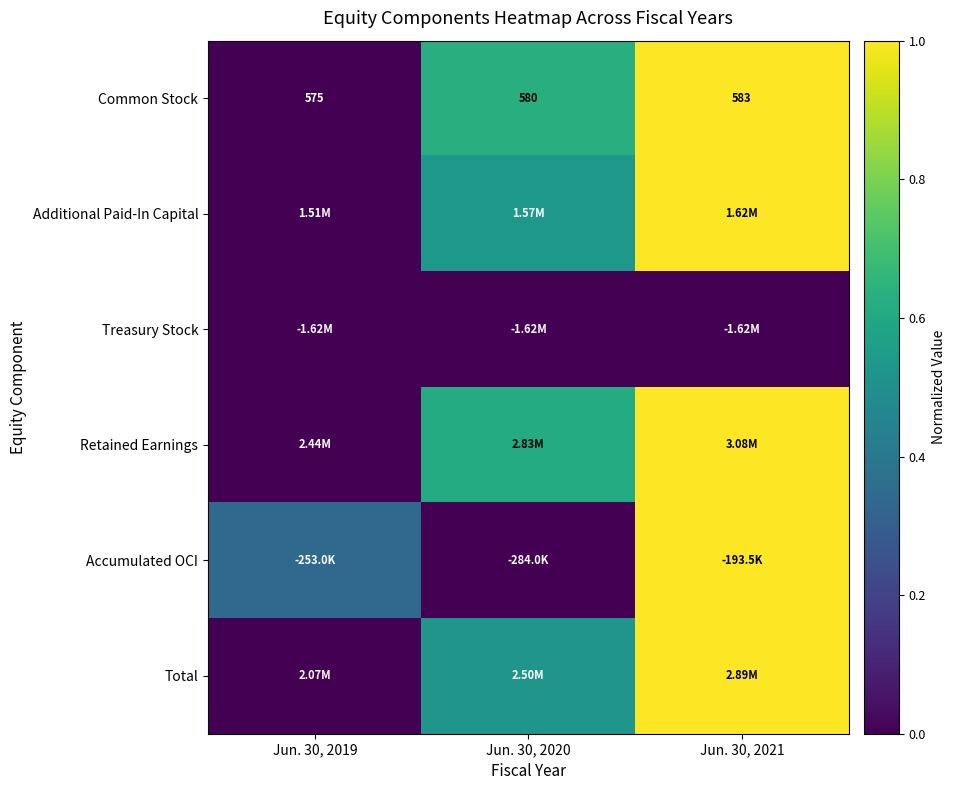

What is the difference between the highest and lowest values at Jun. 30, 2020?

0.6